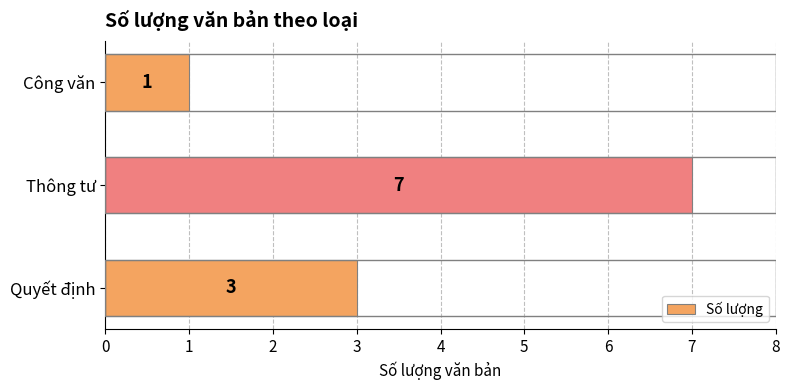

At which label is the value closest to 4?

Quyết định